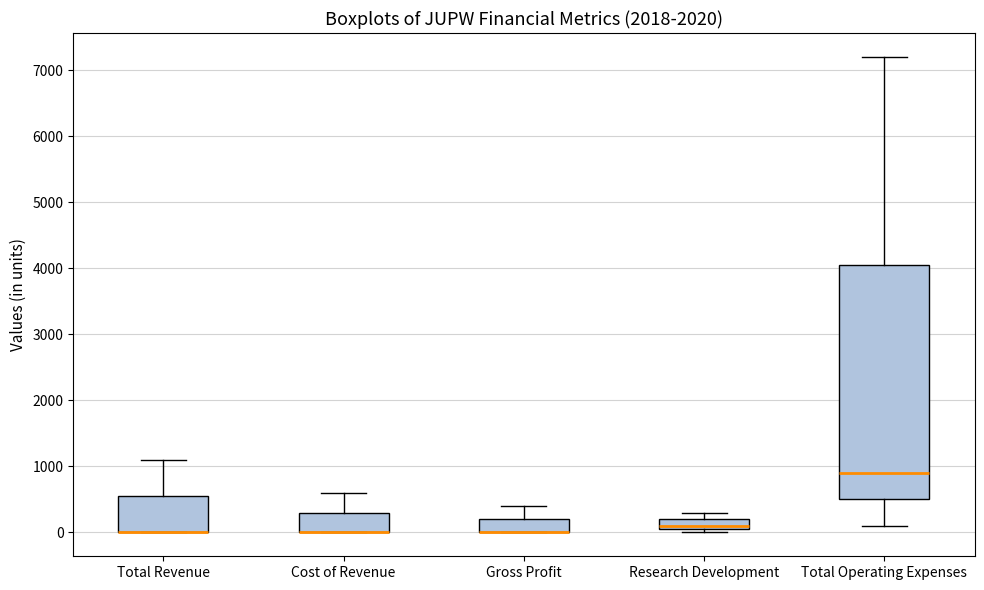

Reading left to right, read every box against the y-axis: the position of its median line, the range the box covers, and the ends of its whiskers. The values are not printed on the chart, so give them approximately, as read against the axis.

Total Revenue: median 0 (drawn on the box's lower edge), box 0 to 600, whiskers 0 to 1100
Cost of Revenue: median 0 (drawn on the box's lower edge), box 0 to 300, whiskers 0 to 600
Gross Profit: median 0 (drawn on the box's lower edge), box 0 to 200, whiskers 0 to 400
Research Development: median 100 (just above the box's lower edge), box 100 to 200, whiskers 0 to 300
Total Operating Expenses: median 900, box 500 to 4100, whiskers 100 to 7200